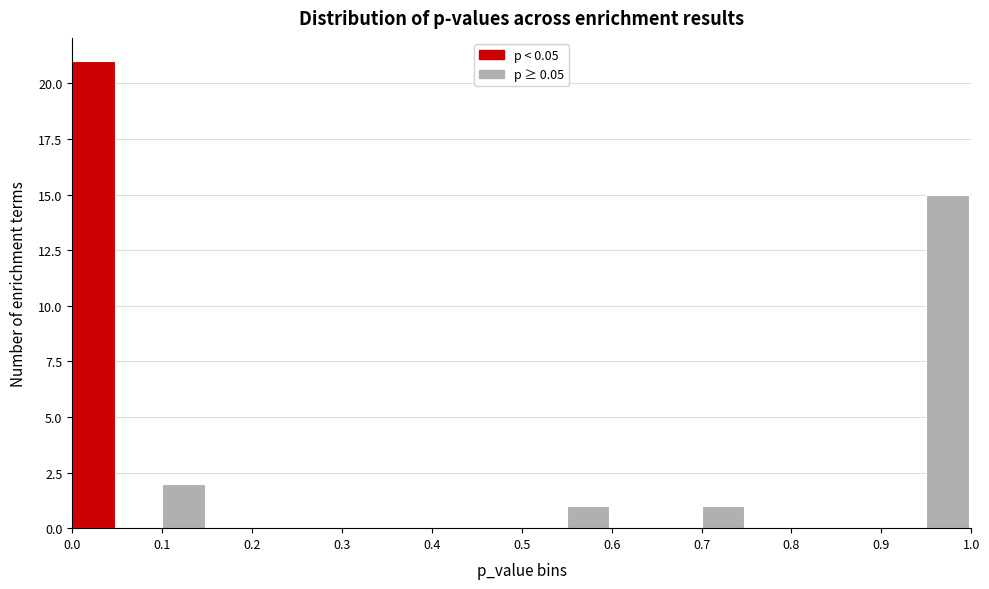

Reading left to right, list every bar in this chart as the range it spans on the x-axis followed by its height. The values are not printed on the chart, so give them approximately, as read against the axis.

0.00 to 0.05: 21
0.05 to 0.10: 0
0.10 to 0.15: 2
0.15 to 0.20: 0
0.20 to 0.25: 0
0.25 to 0.30: 0
0.30 to 0.35: 0
0.35 to 0.40: 0
0.40 to 0.45: 0
0.45 to 0.50: 0
0.50 to 0.55: 0
0.55 to 0.60: 1
0.60 to 0.65: 0
0.65 to 0.70: 0
0.70 to 0.75: 1
0.75 to 0.80: 0
0.80 to 0.85: 0
0.85 to 0.90: 0
0.90 to 0.95: 0
0.95 to 1.00: 15